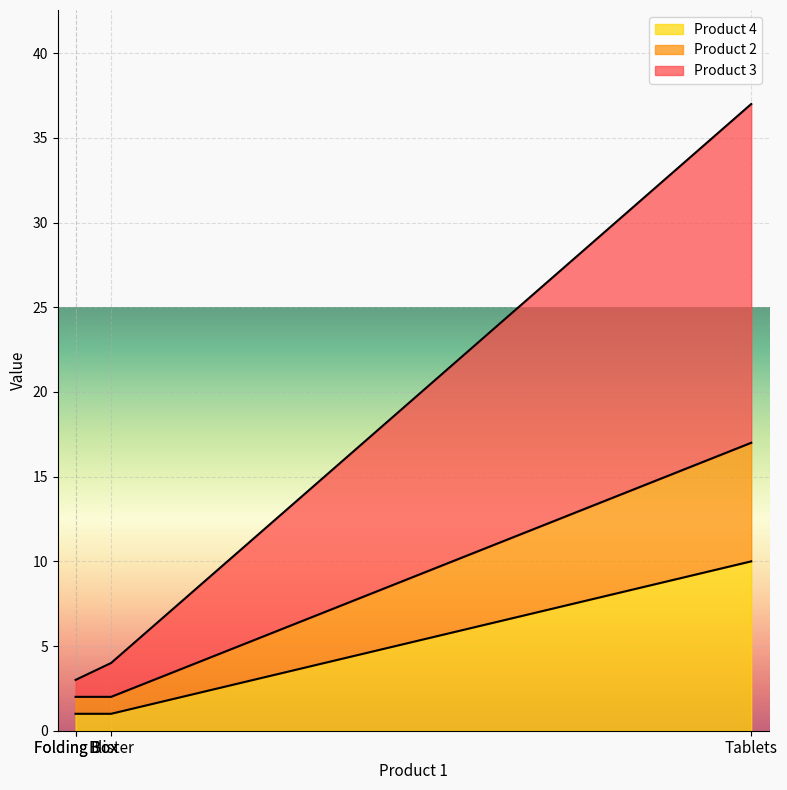

True or false: Product 2 and Product 3 cross at least once.

False